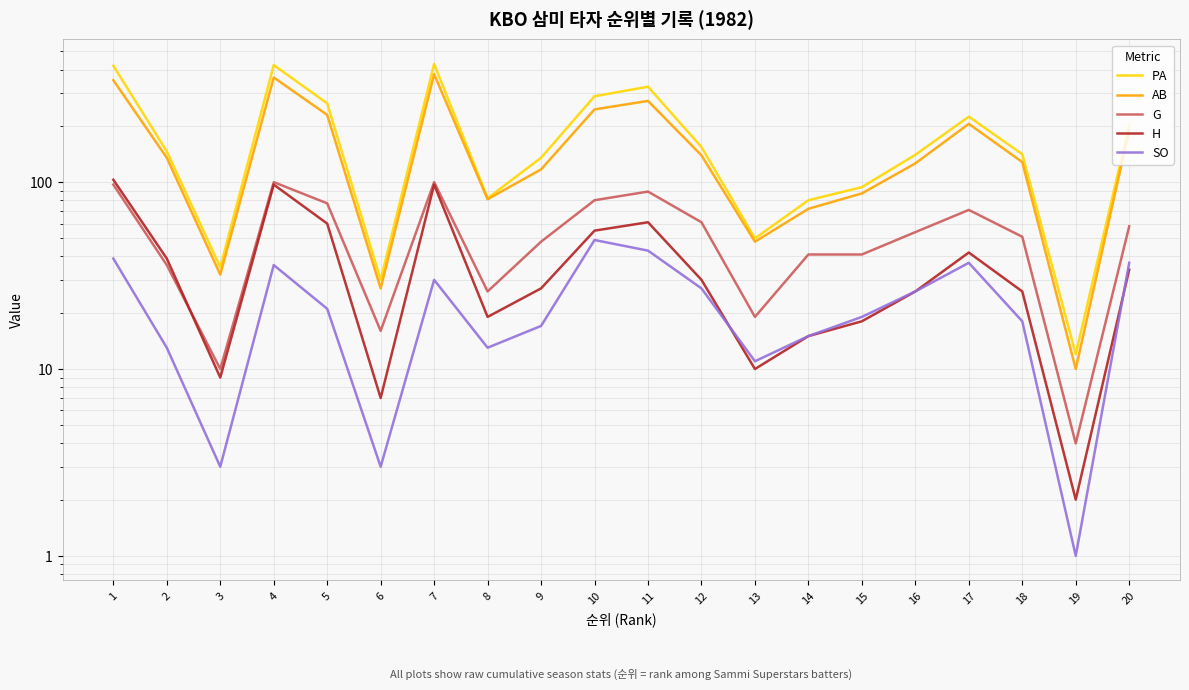

Is it true that H equals 9 at 3?

True